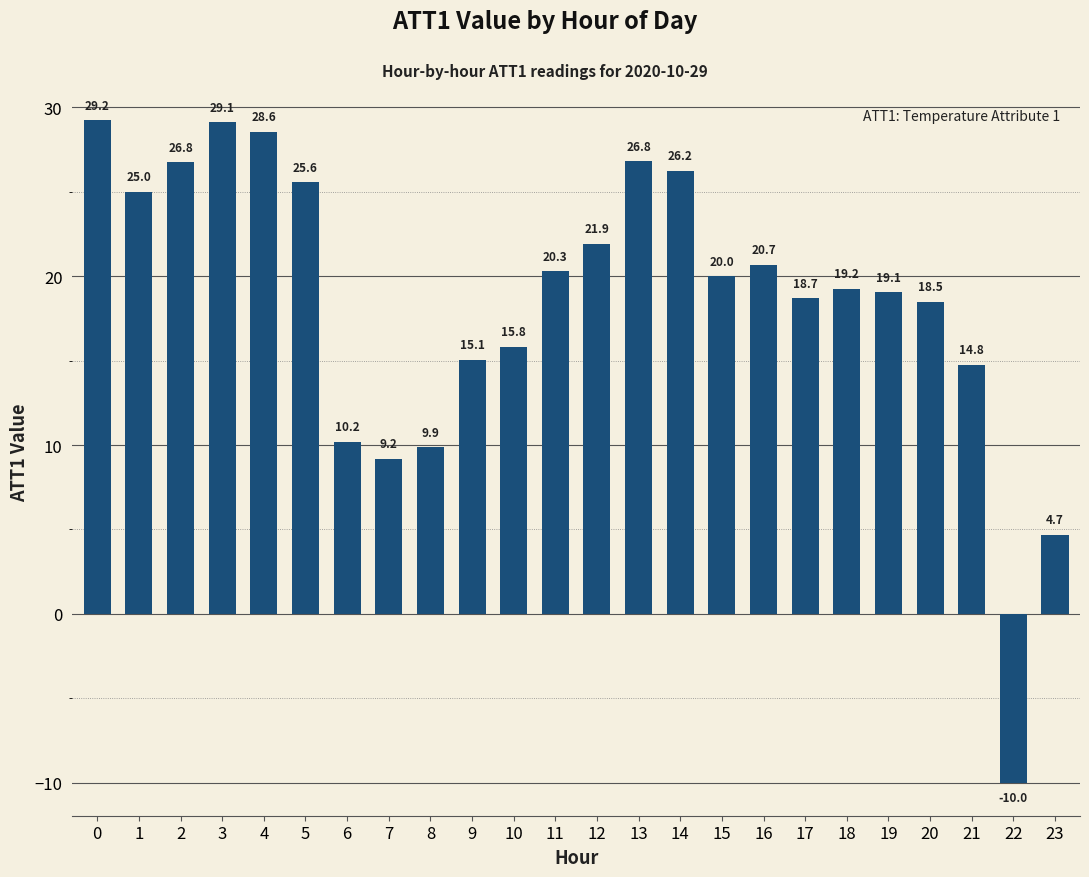

Is it true that the value at 12 is 9.9?

False